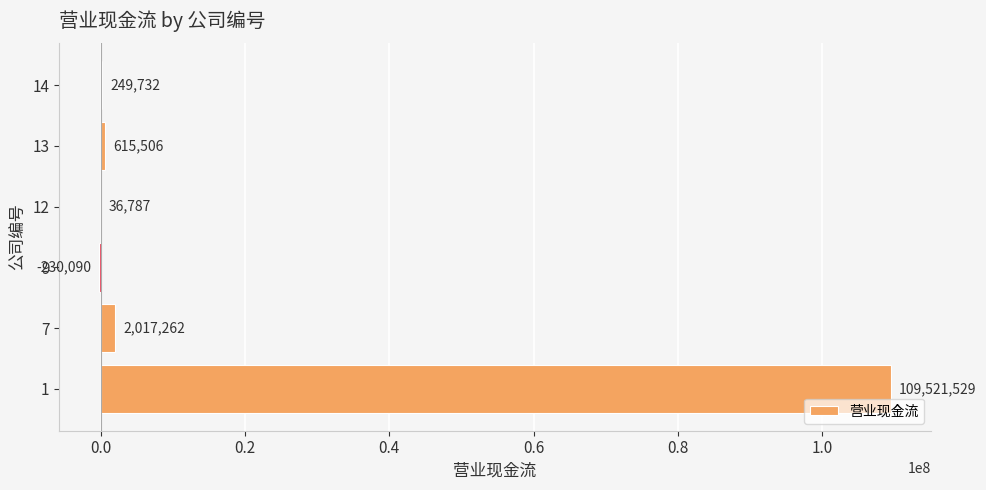

At which label is the value closest to 54645719?

7